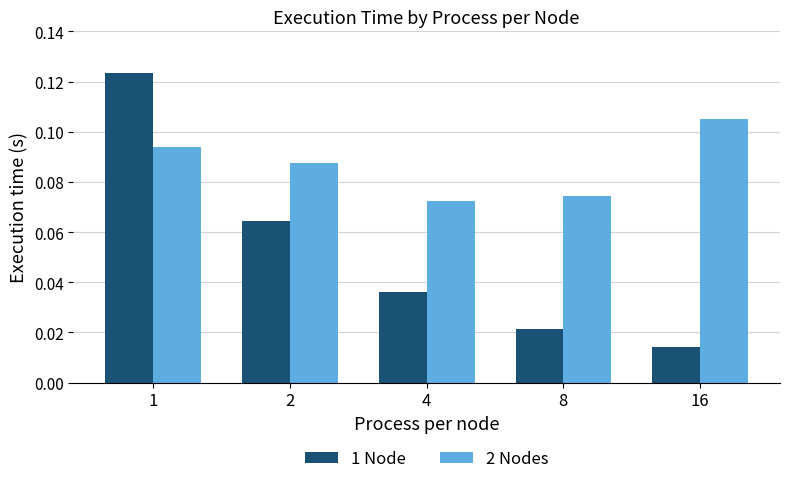

Is it true that 2 Nodes equals 0.0 at 8?

False